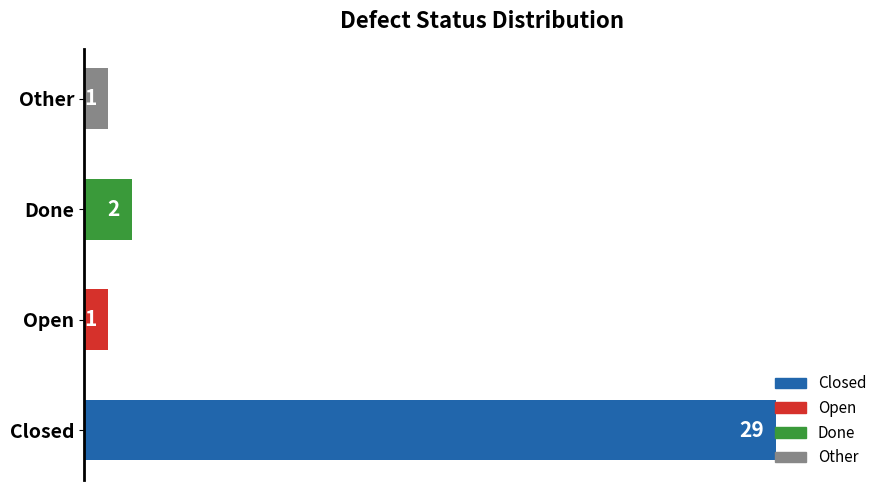

What is the greatest value displayed?

29